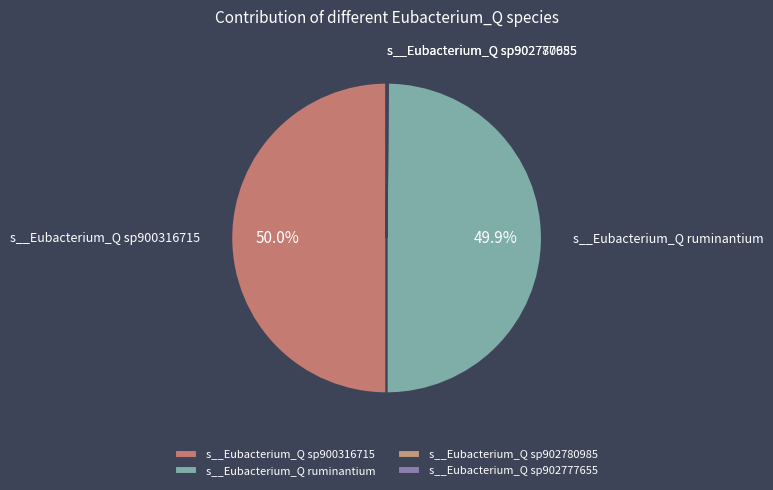

The s__Eubacterium_Q ruminantium slice represents 50% of the pie. True or false?

True